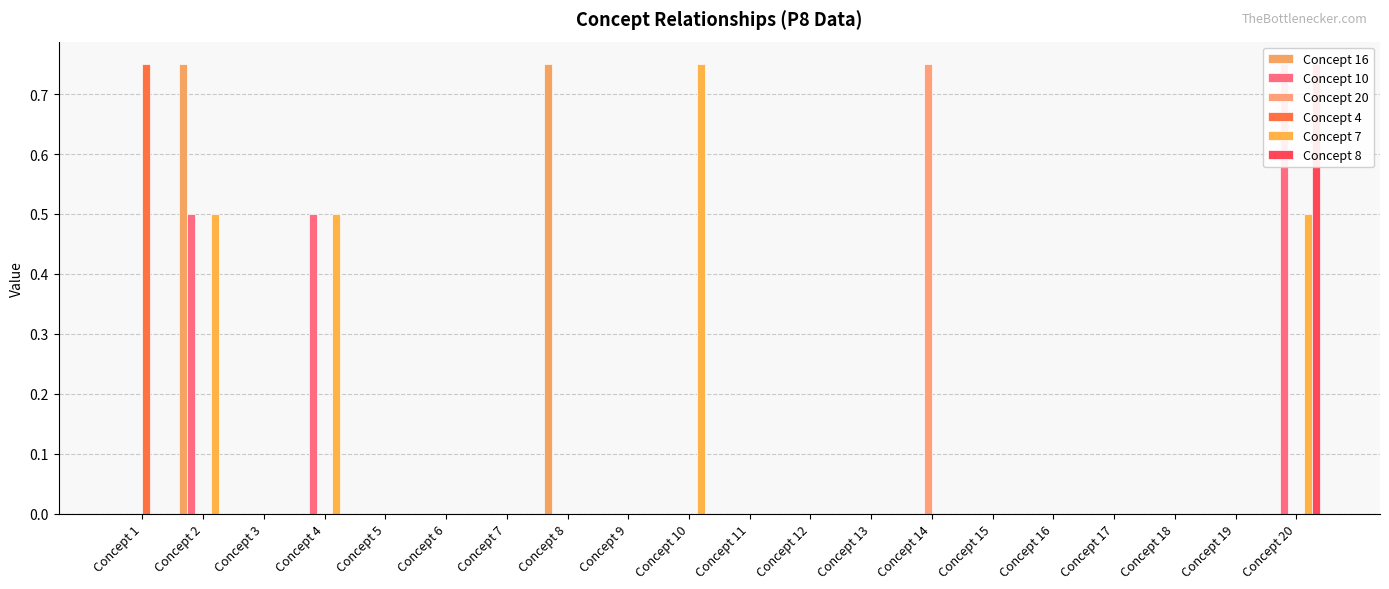

The value of Concept 20 at Concept 8 is 0.0. True or false?

True